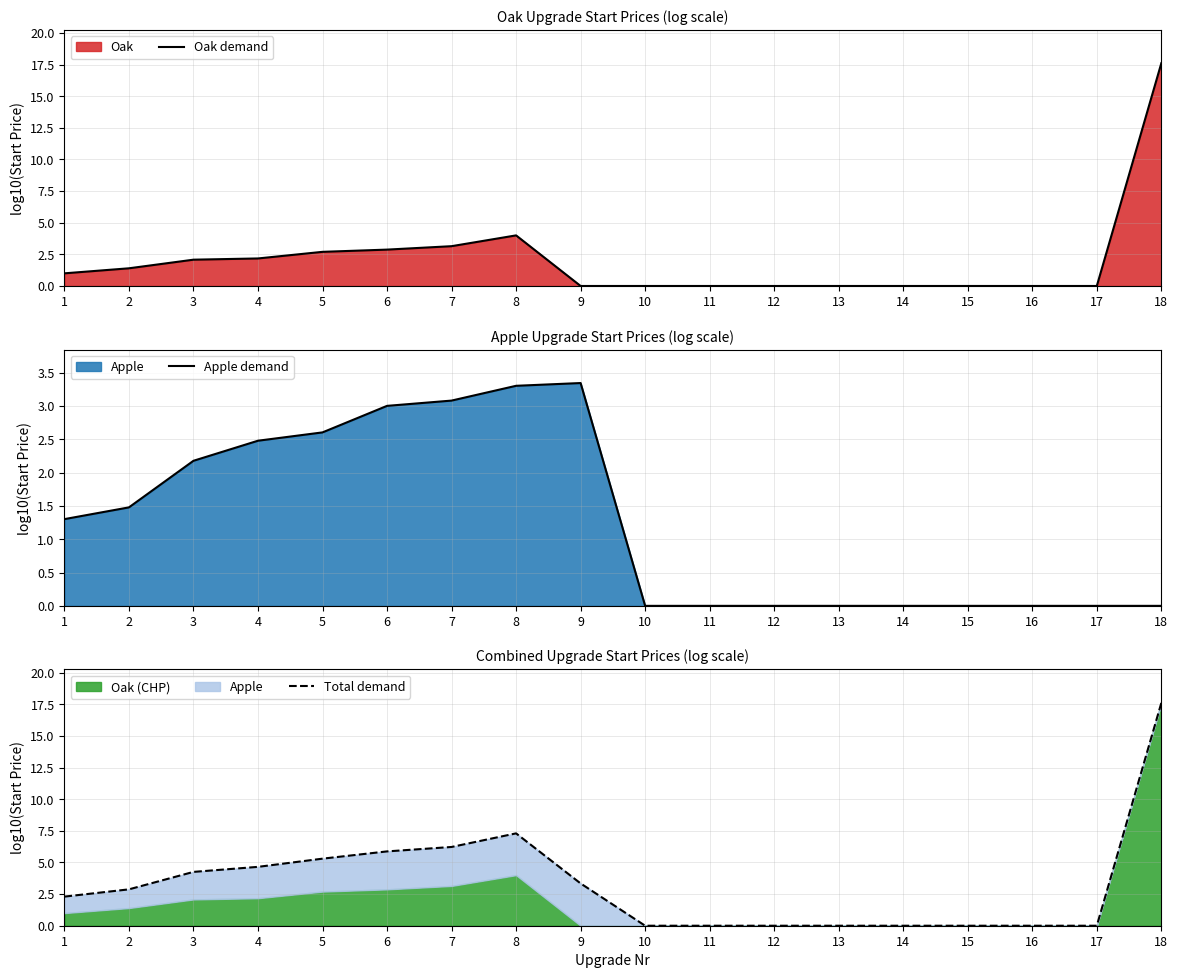

Where is Oak demand nearest to the value 8?

8